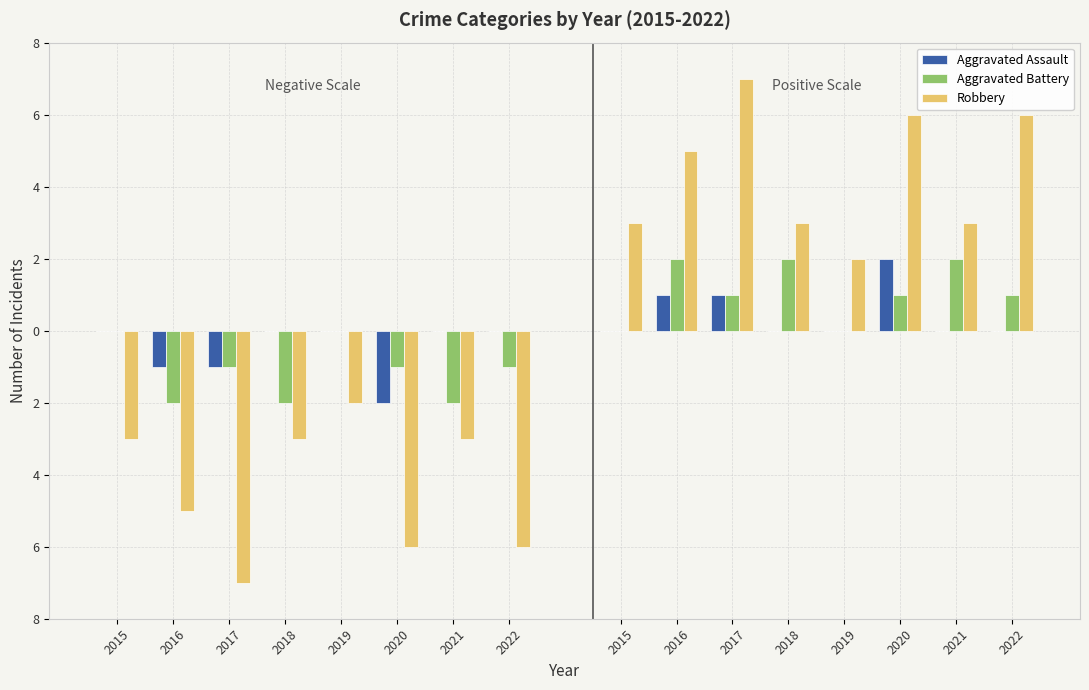

Reading right to left, what are all the values shown in this chart?

Aggravated Assault: 2022=0	2021=0	2020=-2	2019=0	2018=0	2017=-1	2016=-1	2015=0
Aggravated Battery: 2022=-1	2021=-2	2020=-1	2019=0	2018=-2	2017=-1	2016=-2	2015=0
Robbery: 2022=-6	2021=-3	2020=-6	2019=-2	2018=-3	2017=-7	2016=-5	2015=-3